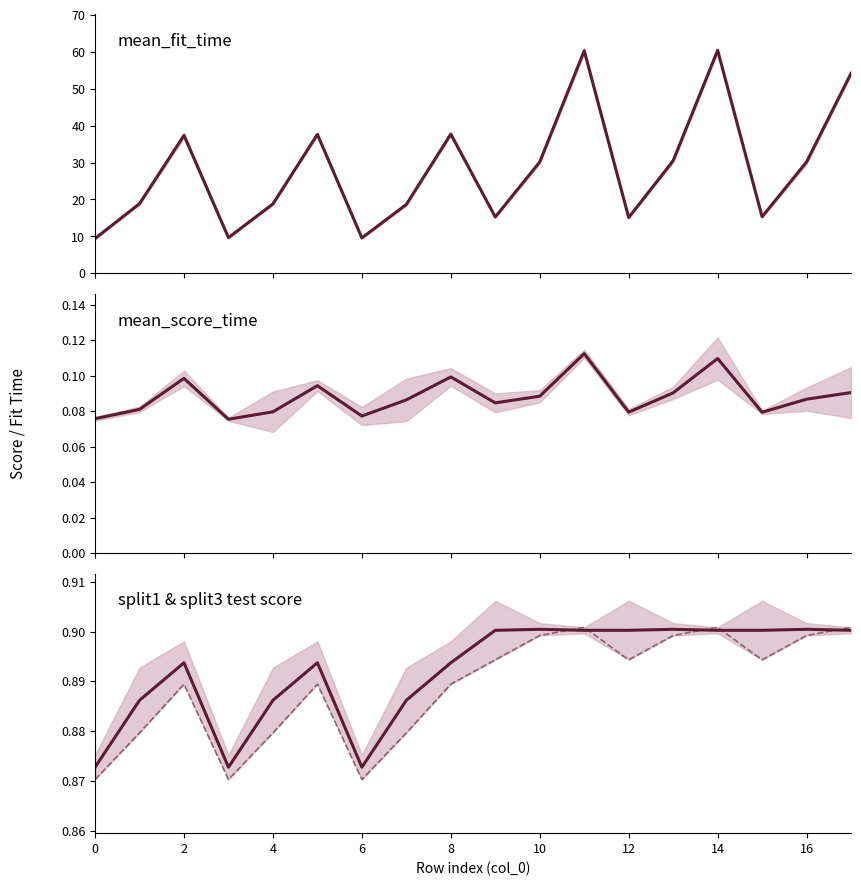

True or false: mean_score_time and mean_fit_time intersect in this chart.

False